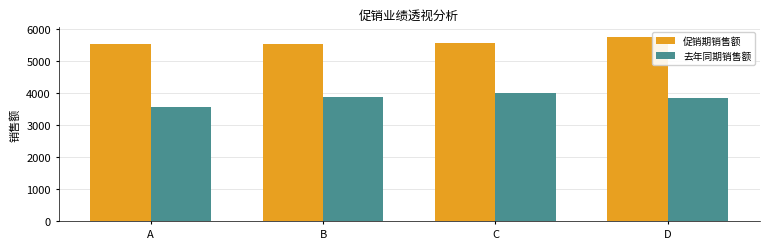

What is the value of the 去年同期销售额 bar at the 2nd from the left?

3881